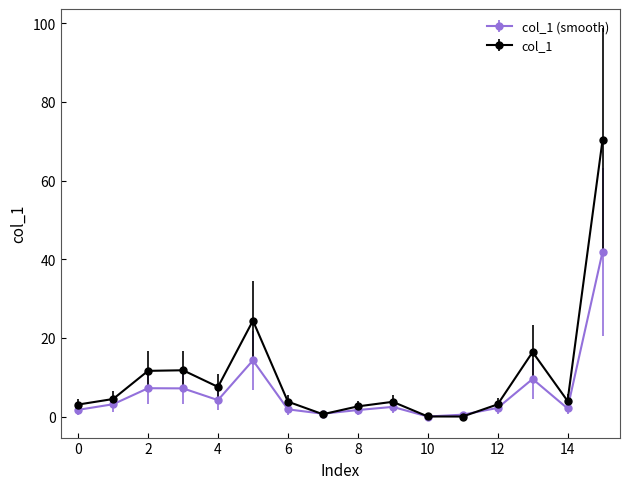

Which series has the largest range (max minus min)?

col_1